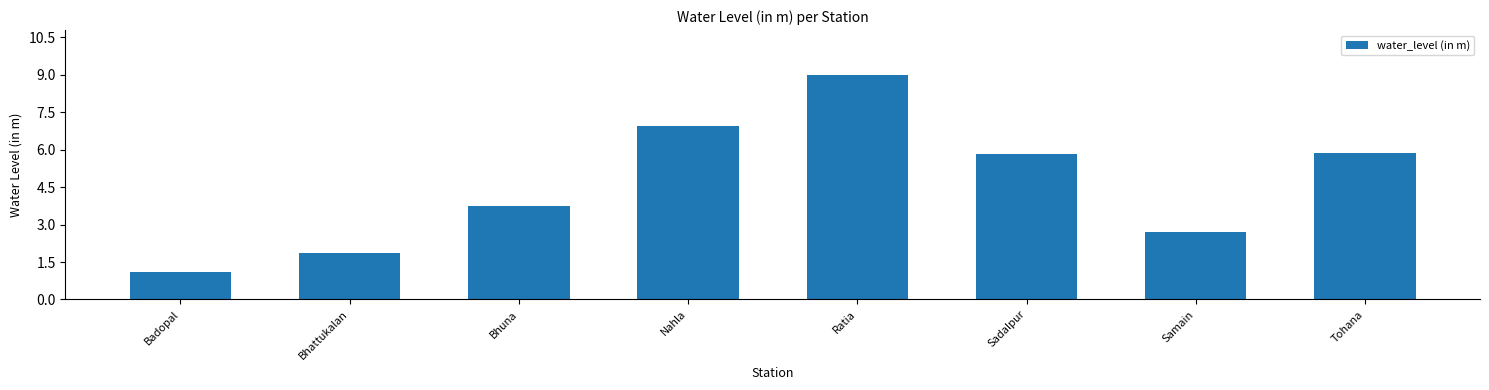

How many bars are there in total?

8